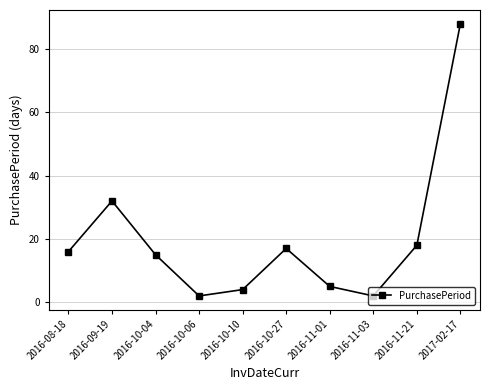

Reading left to right, what are all the values shown in this chart?

2016-08-18=16	2016-09-19=32	2016-10-04=15	2016-10-06=2	2016-10-10=4	2016-10-27=17	2016-11-01=5	2016-11-03=2	2016-11-21=18	2017-02-17=88